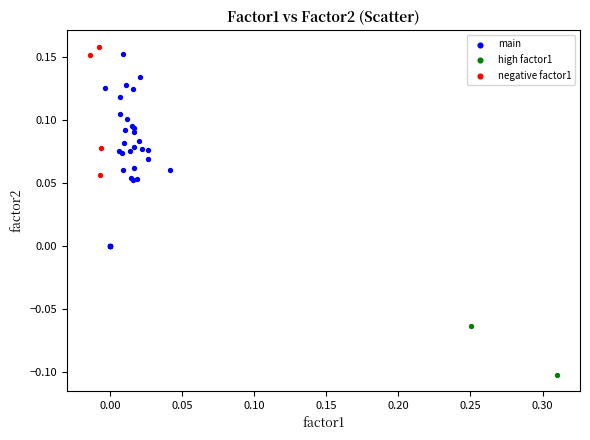

What are all the series names shown in the legend?

main, high factor1, negative factor1